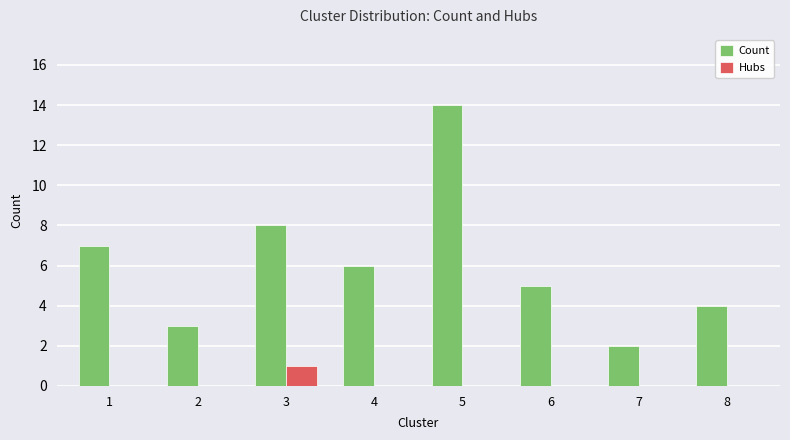

Between 1 and 2, which series saw the biggest shift?

Count